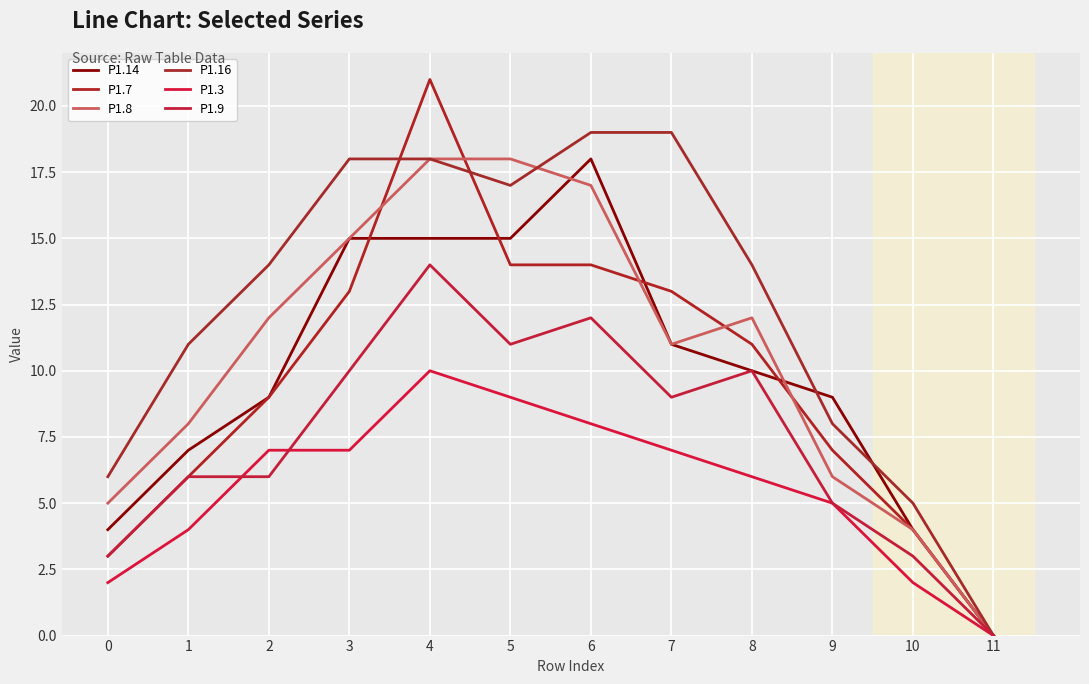

How many positive values does the P1.9 series have?

11